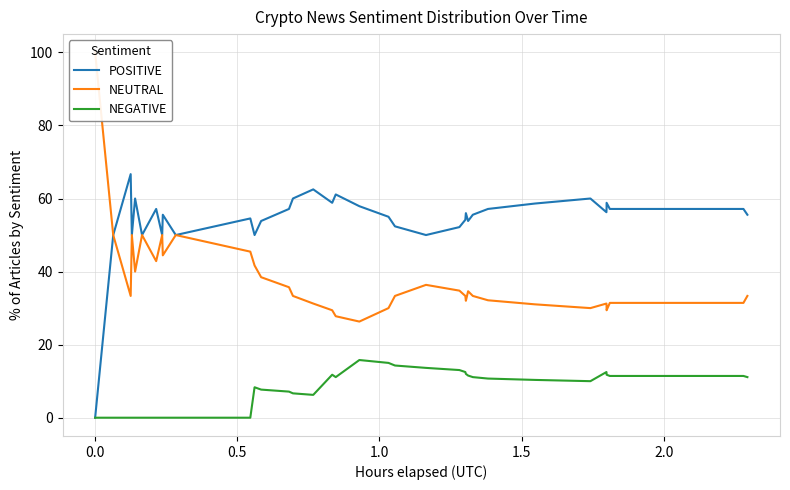

True or false: NEUTRAL and POSITIVE intersect in this chart.

False